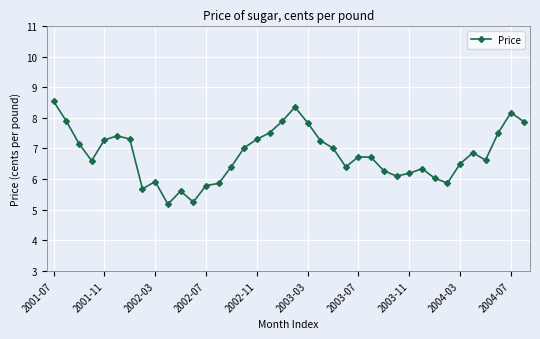

What is the sum of all values?

258.3